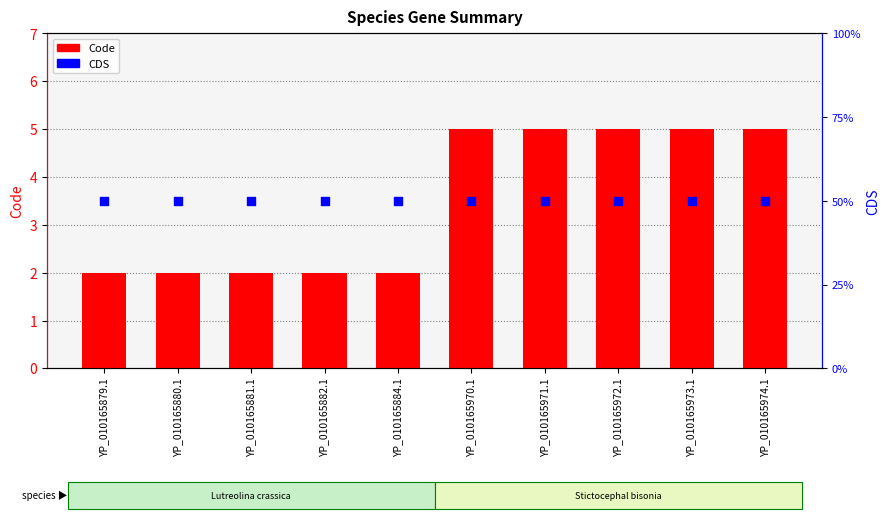

Which series contains the highest Y value?

Code